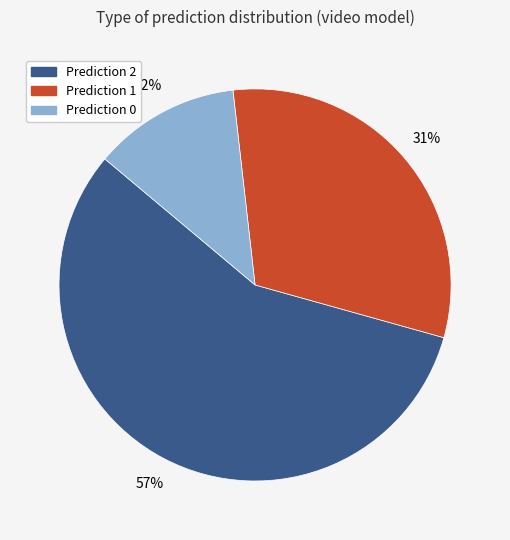

To the nearest percent, what is the average slice percentage?

33%